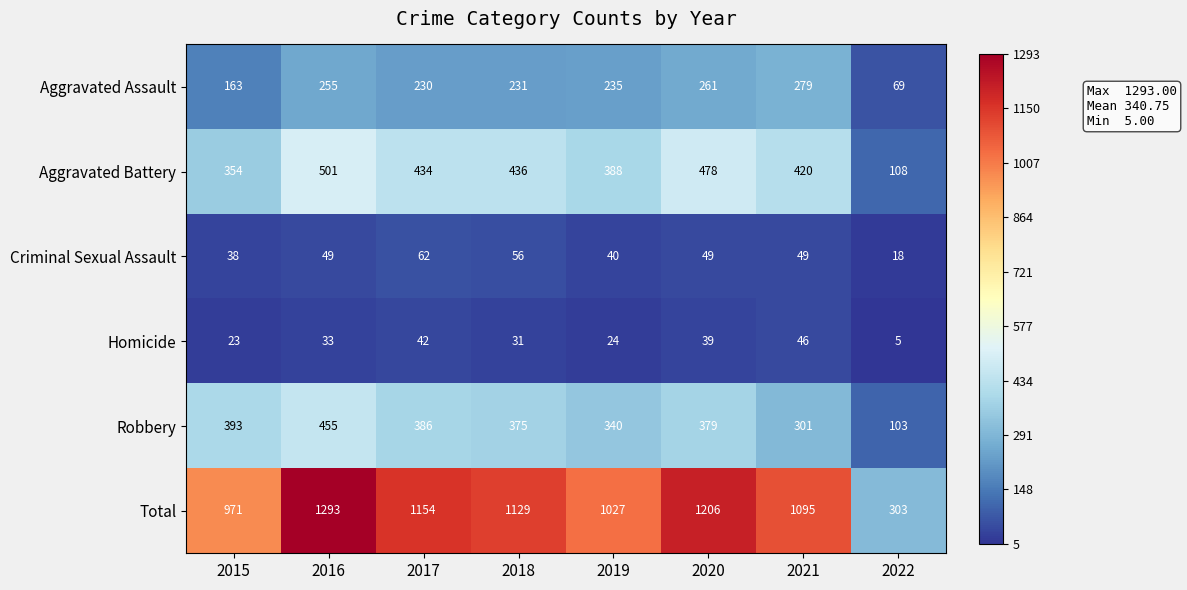

True or false: Criminal Sexual Assault has a value of 26 at 2019.

False